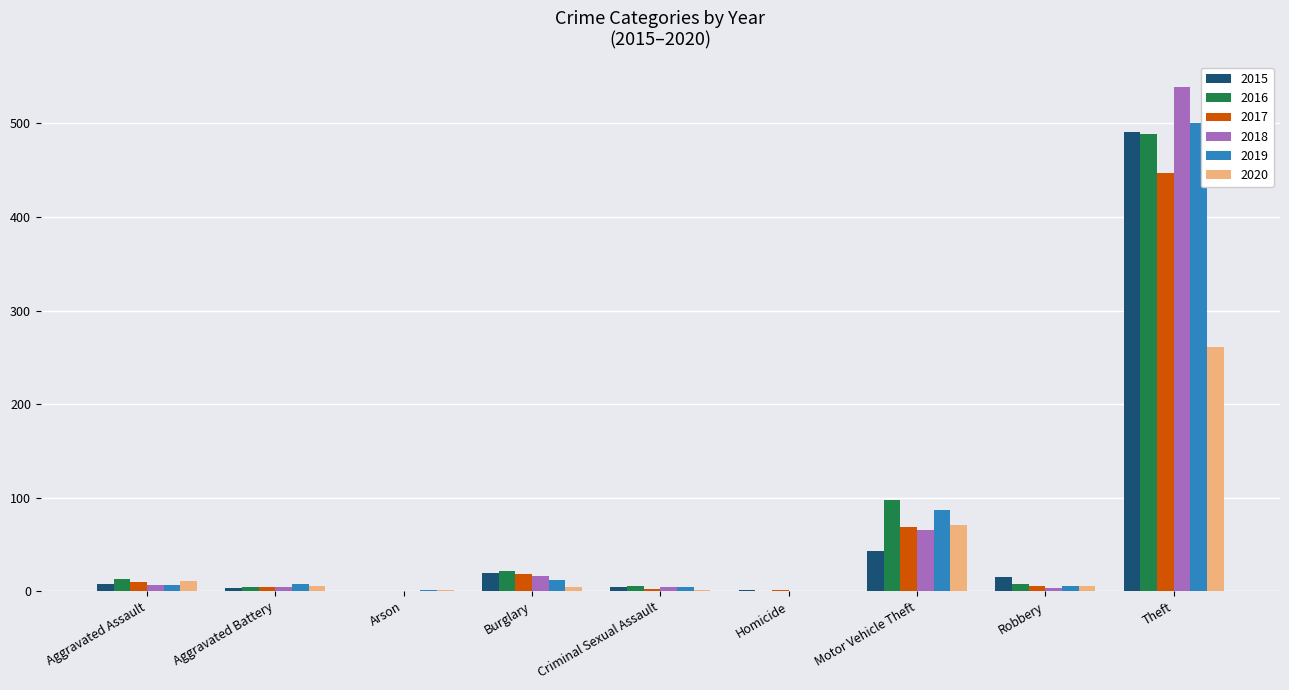

True or false: 2017 has a value of 18 at Burglary.

True